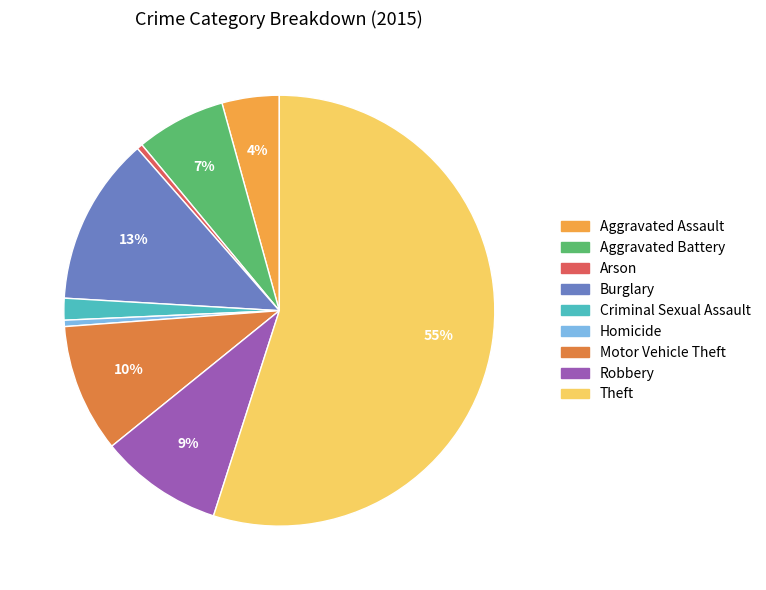

Is it true that Theft is 64% of the pie?

False